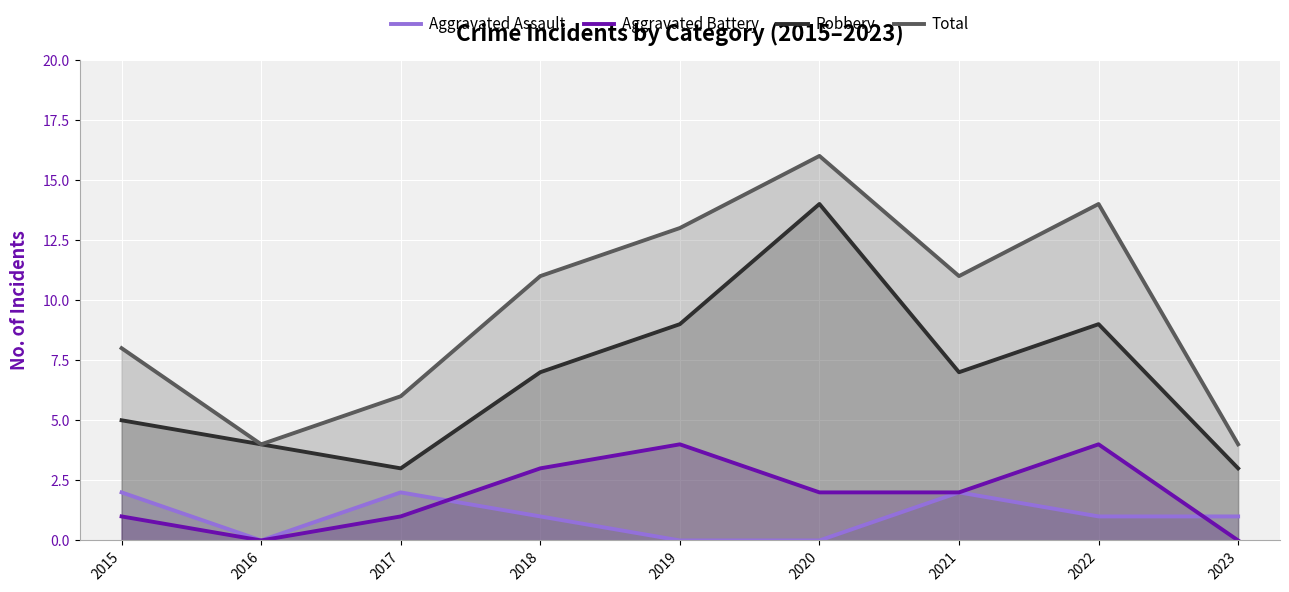

What is the value of the Aggravated Assault point at the 7th from the left?

2